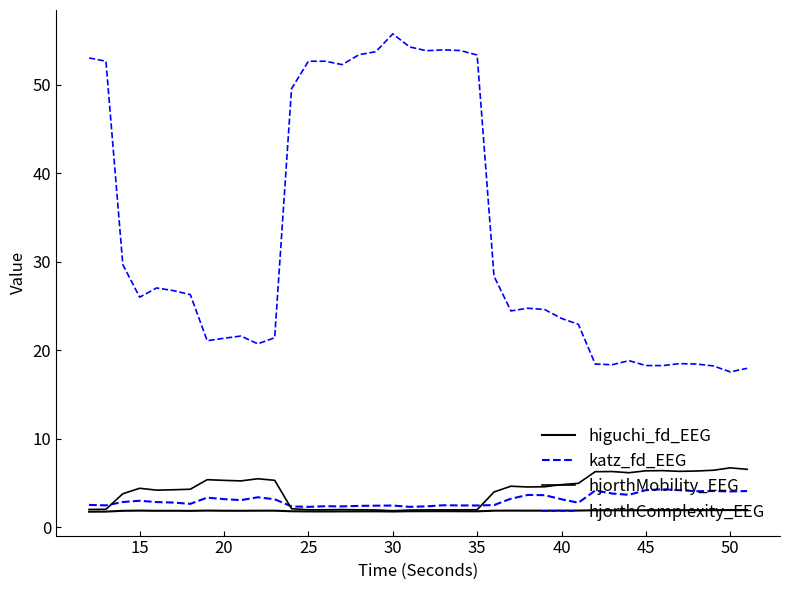

How many lines are shown in the chart?

4